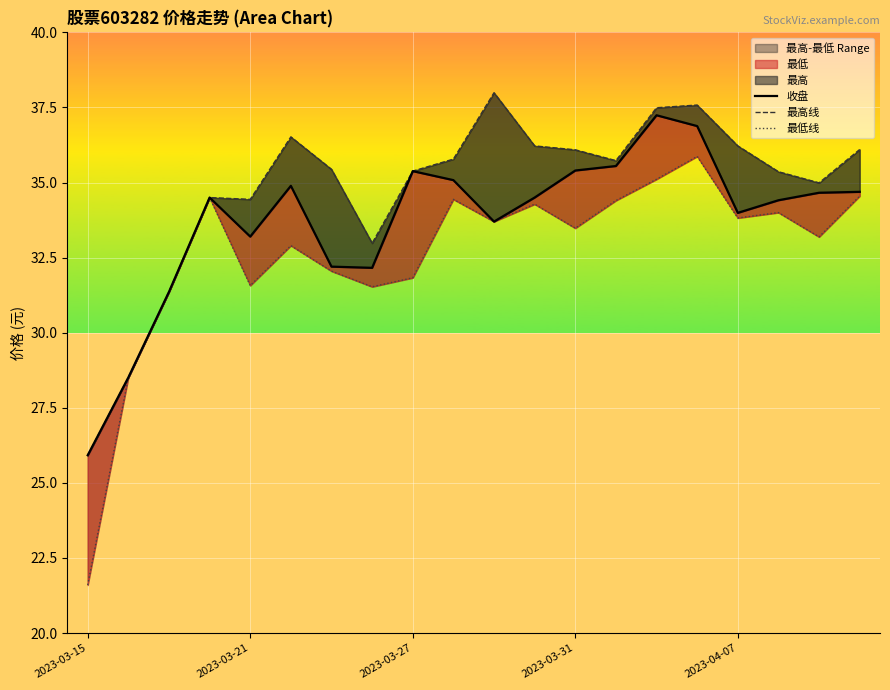

Reading right to left, extract all data points from this chart.

收盘: 34.7	34.7	34.4	34.0	36.9	37.2	35.5	35.4	34.5	33.7	35.1	35.4	32.2	32.2	34.9	33.2	34.5	31.4	28.5	25.9
最高线: 36.1	35.0	35.4	36.2	37.6	37.5	35.7	36.1	36.2	38.0	35.8	35.4	33.0	35.4	36.5	34.4	34.5	31.4	28.5	25.9
最低线: 34.5	33.2	34.0	33.8	35.9	35.1	34.4	33.5	34.3	33.7	34.4	31.8	31.5	32.0	32.9	31.6	34.5	31.4	28.5	21.6